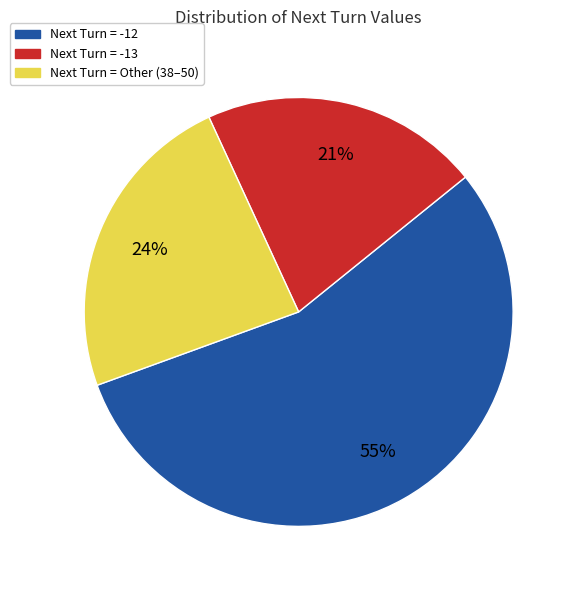

Is there any slice that represents more than half of the pie?

Yes